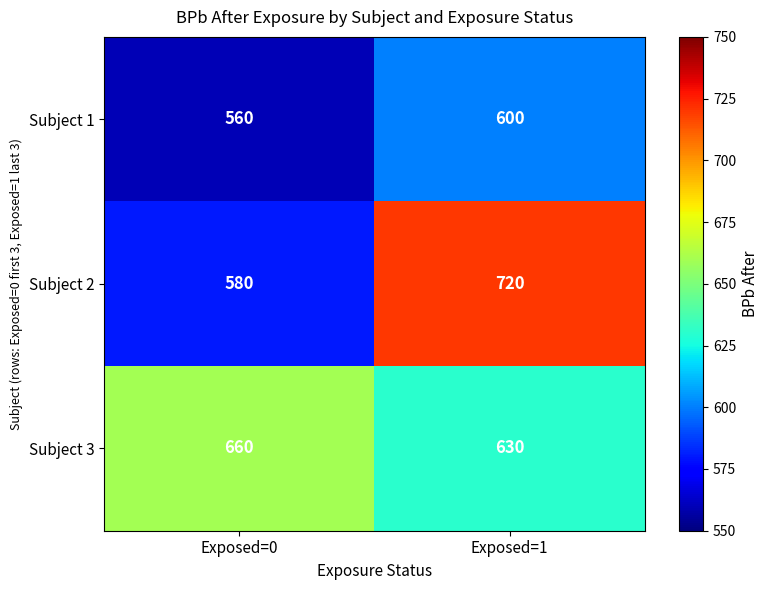

Reading left to right, what are all the values shown in this chart?

Subject 1: Exposed=0=560	Exposed=1=600
Subject 2: Exposed=0=580	Exposed=1=720
Subject 3: Exposed=0=660	Exposed=1=630